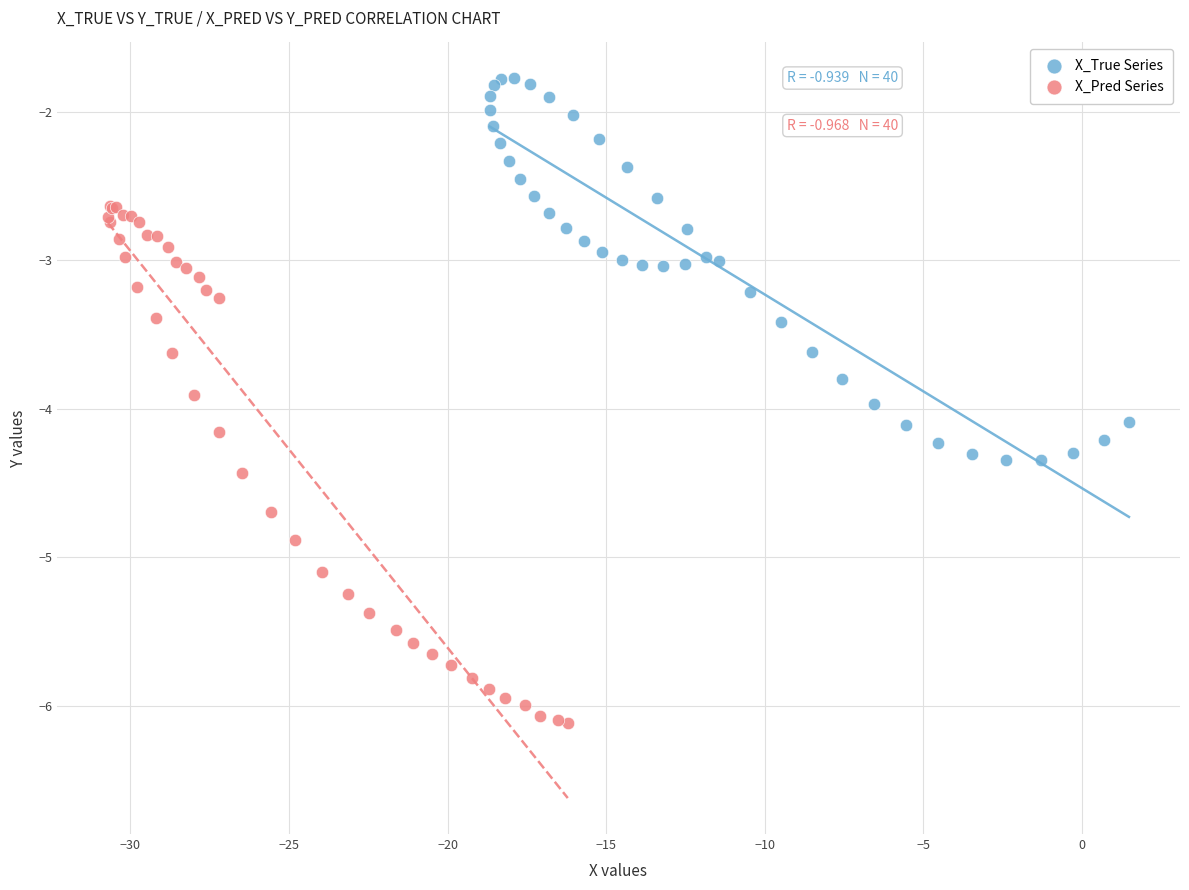

Which series reaches the maximum Y coordinate?

X_True Series